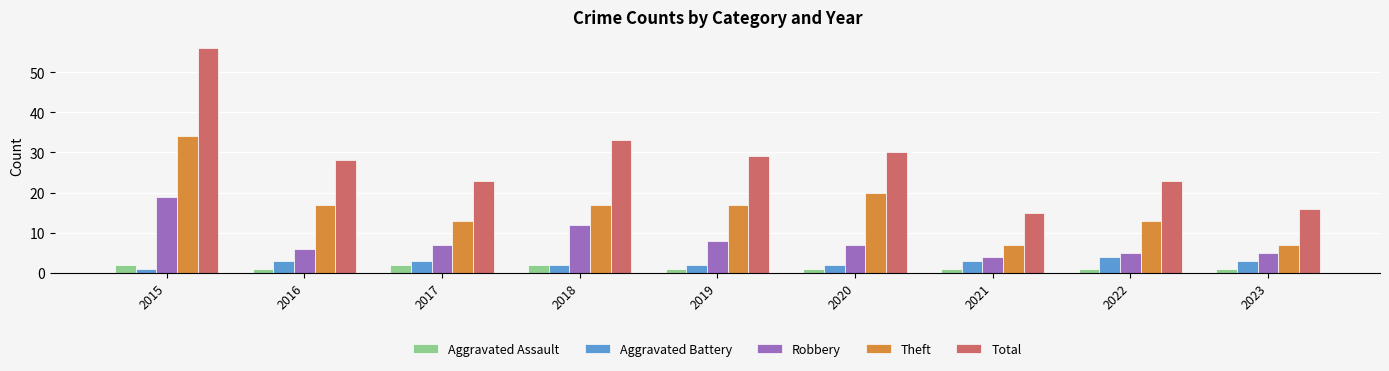

List the series in order of their peak value, lowest first.

Aggravated Assault, Aggravated Battery, Robbery, Theft, Total